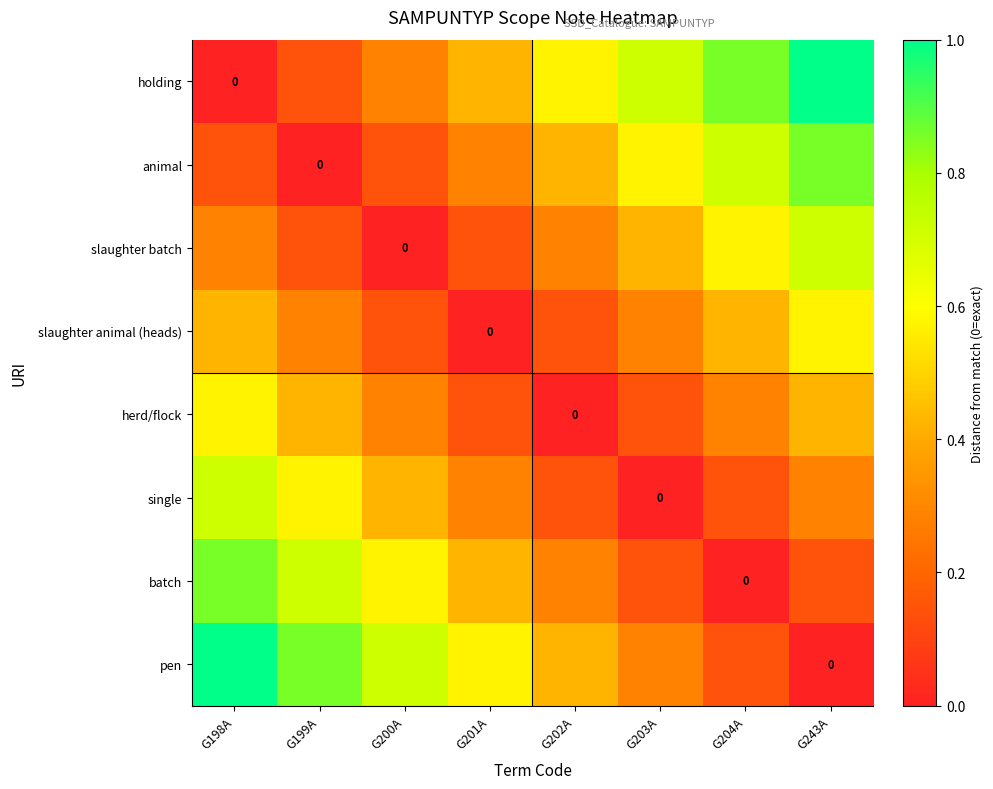

What is the spread (max minus min) of values at G198A?

1.0